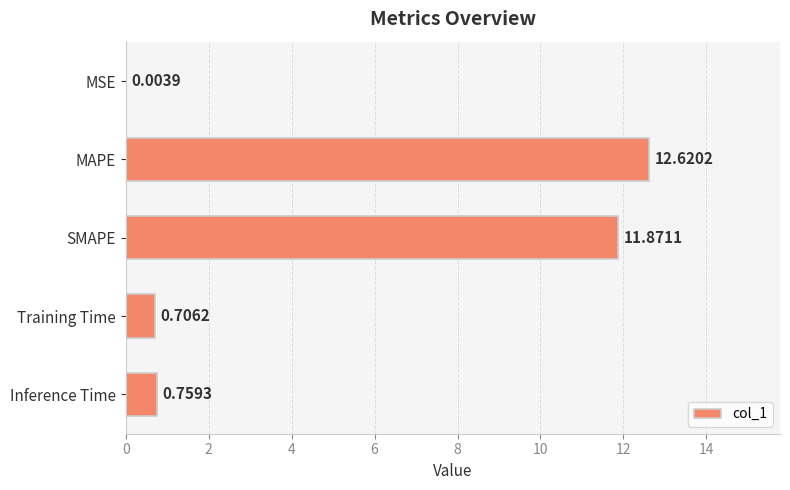

What is the change in value from Training Time to Inference Time?

+0.1